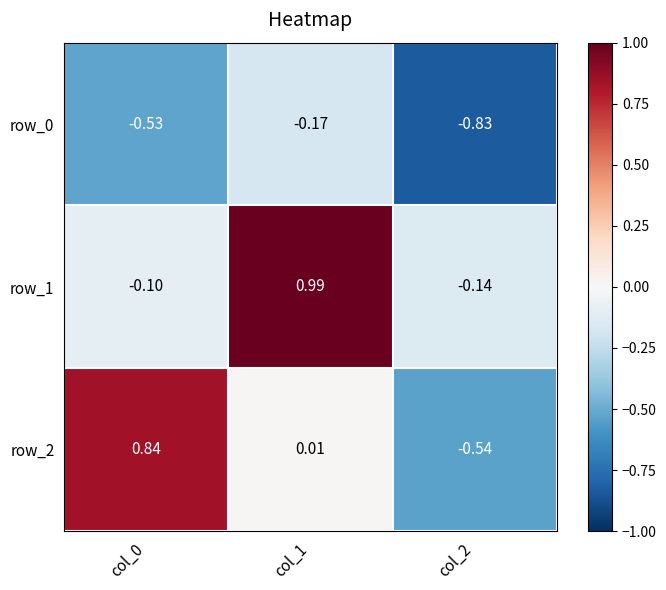

Is the value of row_2 at col_0 greater than the value of row_1 at col_1?

No